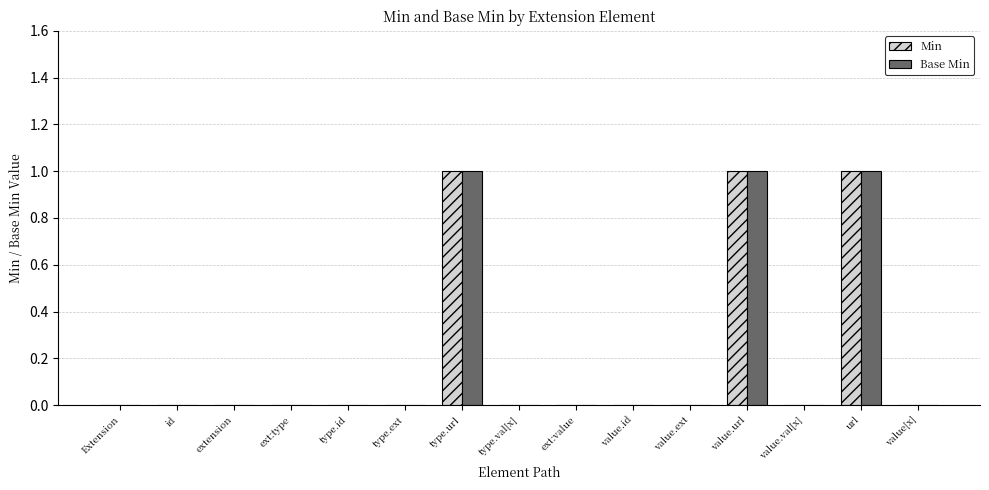

Is the value of Min at type.id greater than the value of Base Min at url?

No